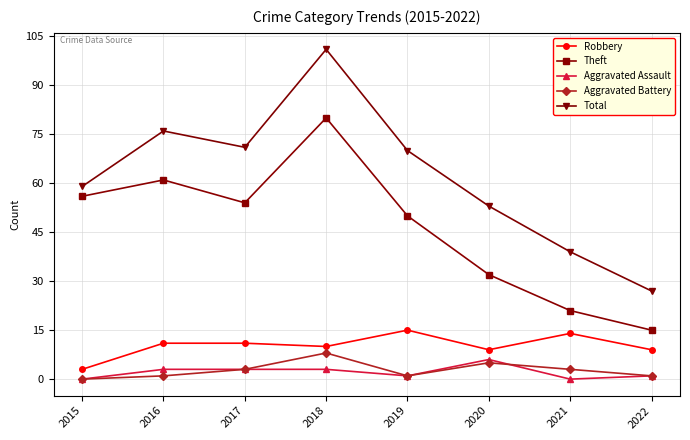

Between 2018 and 2019, which series saw the biggest shift?

Total